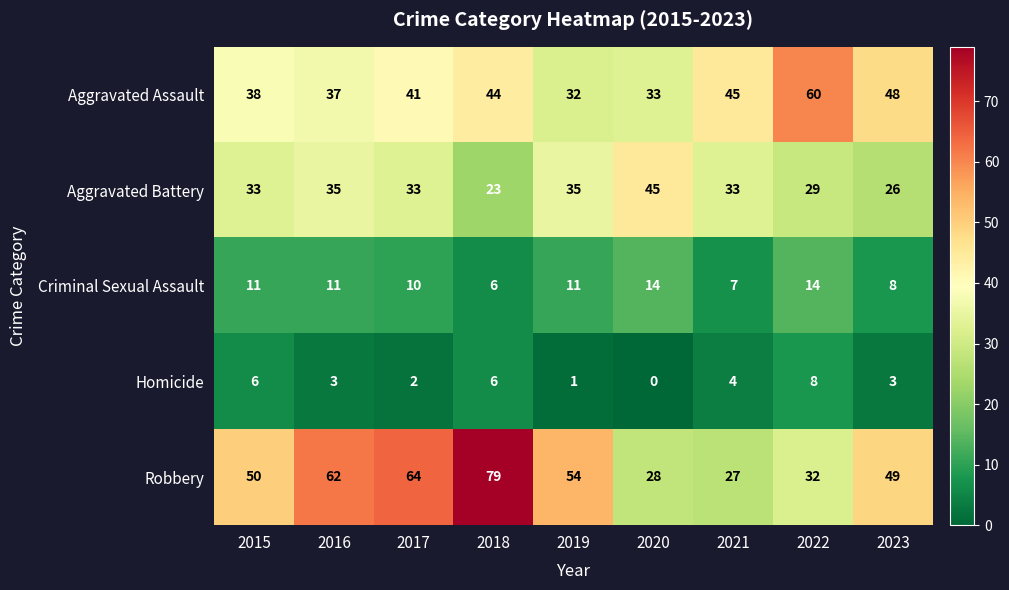

At which category does the chart reach its peak across all series?

2018